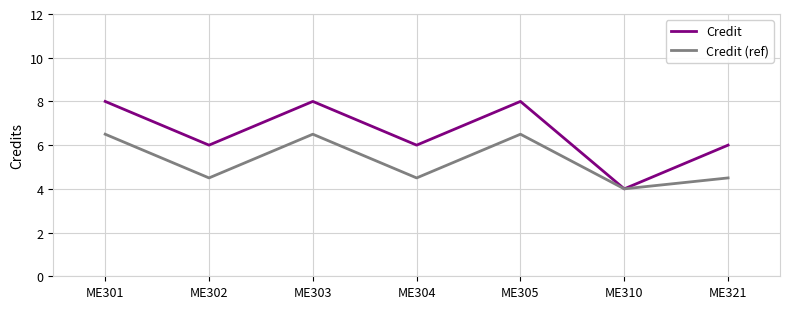

What is the approximate value of Credit (ref) at ME321?

4.5